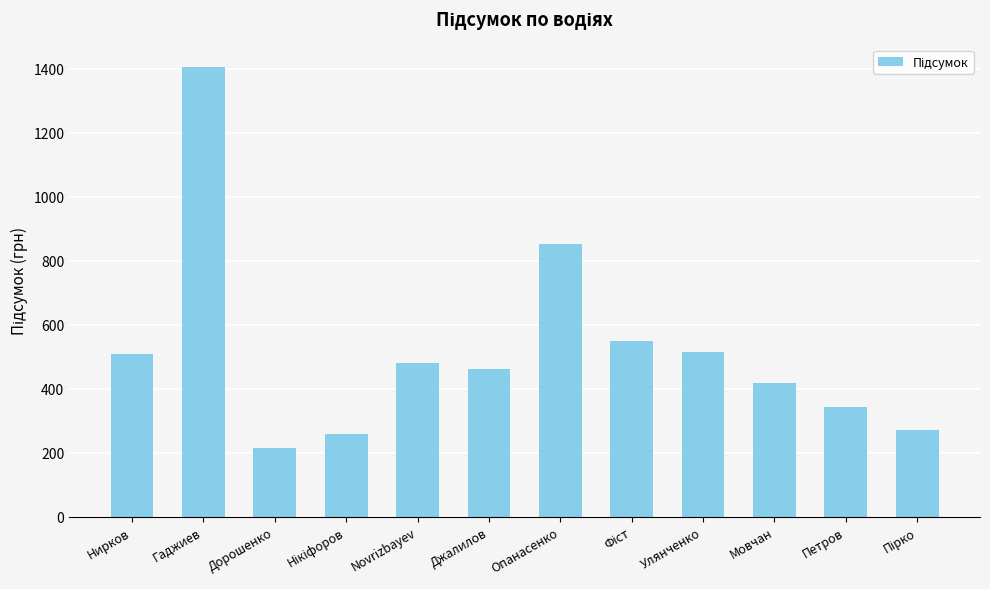

What is the maximum value shown in the chart?

1405.9